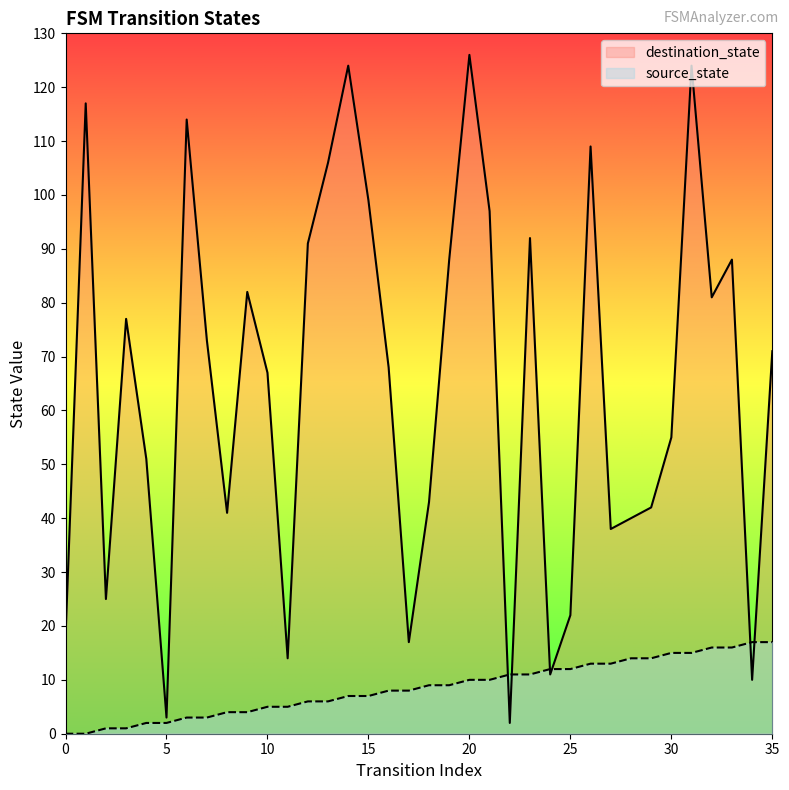

Is the value of source_state at 2 greater than the value of destination_state at 2?

No